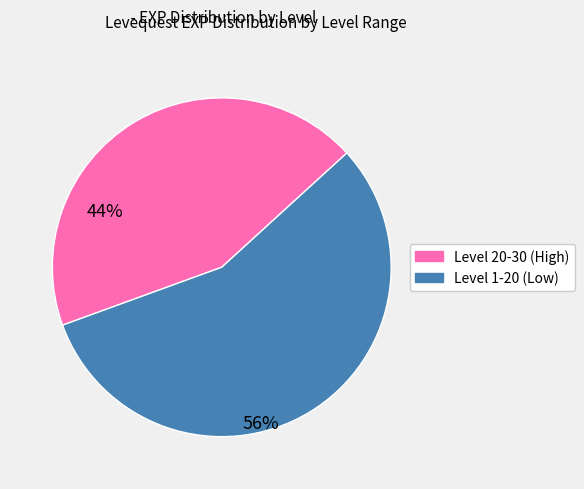

Does any single category account for the majority?

Yes